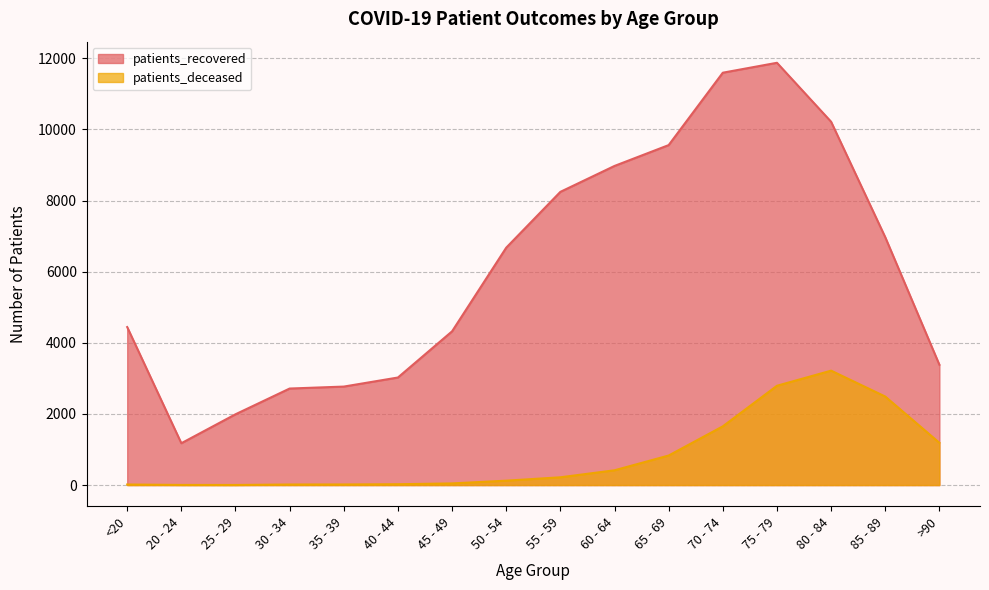

What is the maximum value for patients_deceased?

3218